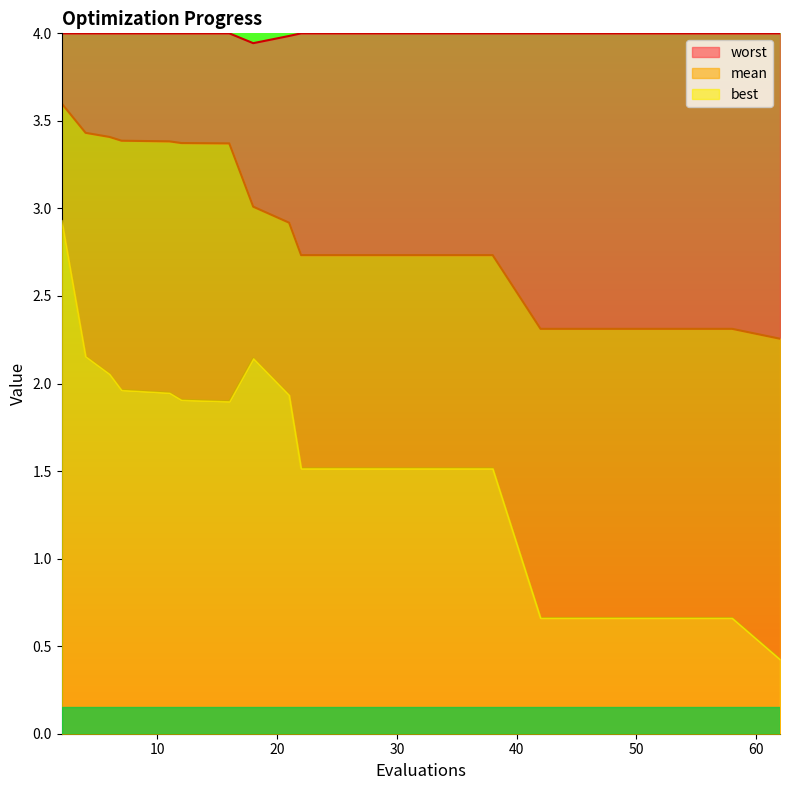

Reading right to left, list all the values displayed in this chart.

mean: 2.3	2.3	2.3	2.3	2.3	2.3	2.7	2.7	2.7	2.7	2.7	2.9	3.0	3.4	3.4	3.4	3.4	3.4	3.4	3.6
best: 0.4	0.7	0.7	0.7	0.7	0.7	1.5	1.5	1.5	1.5	1.5	1.9	2.1	1.9	1.9	1.9	2.0	2.1	2.2	2.9
worst: 4.0	4.0	4.0	4.0	4.0	4.0	4.0	4.0	4.0	4.0	4.0	4.0	3.9	4.0	4.0	4.0	4.0	4.0	4.0	4.0